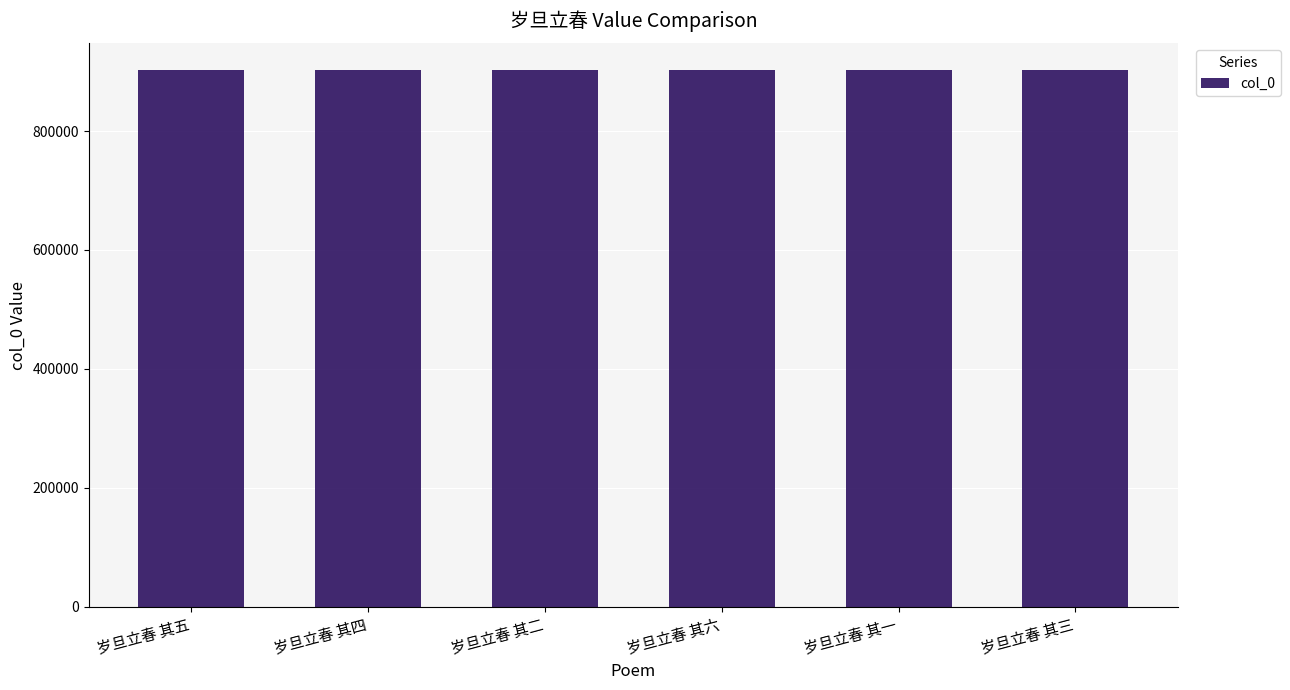

True or false: the data shows 902466 at 岁旦立春 其三.

True